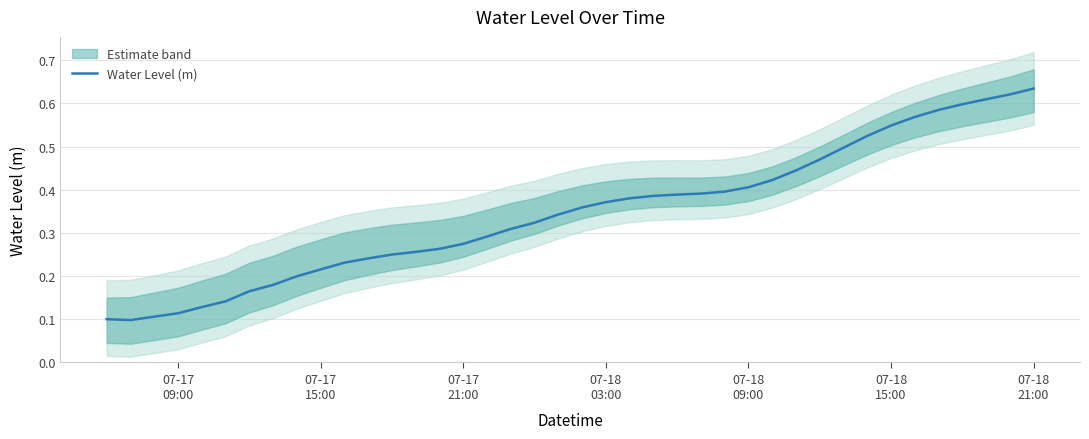

Does the chart display data point markers on the line(s)?

No